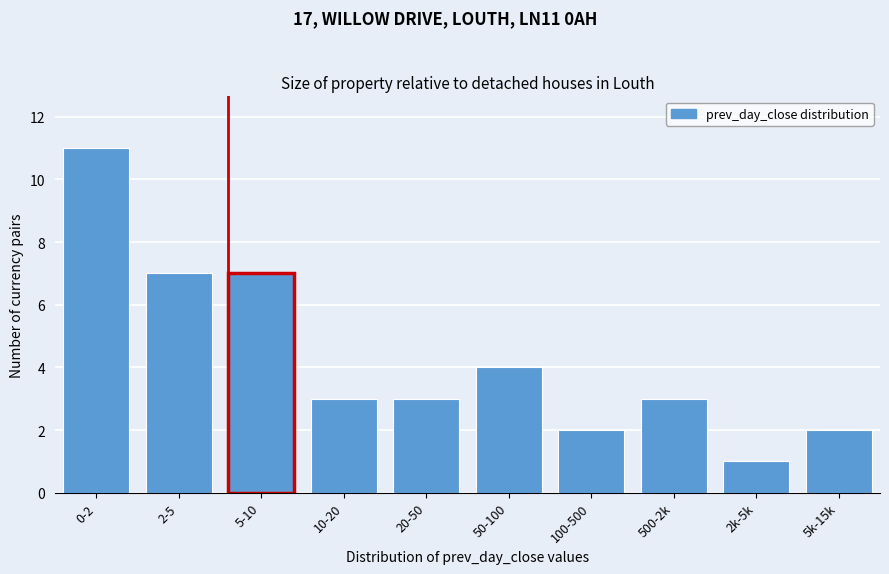

Reading left to right, what are all the values shown in this chart?

0-2=11	2-5=7	5-10=7	10-20=3	20-50=3	50-100=4	100-500=2	500-2k=3	2k-5k=1	5k-15k=2